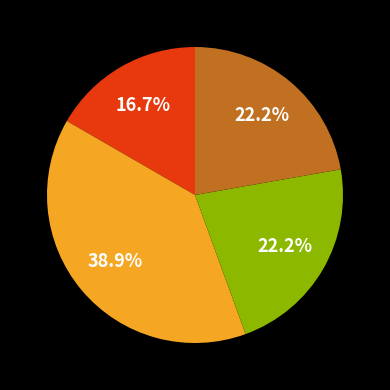

Does any single category account for the majority?

No